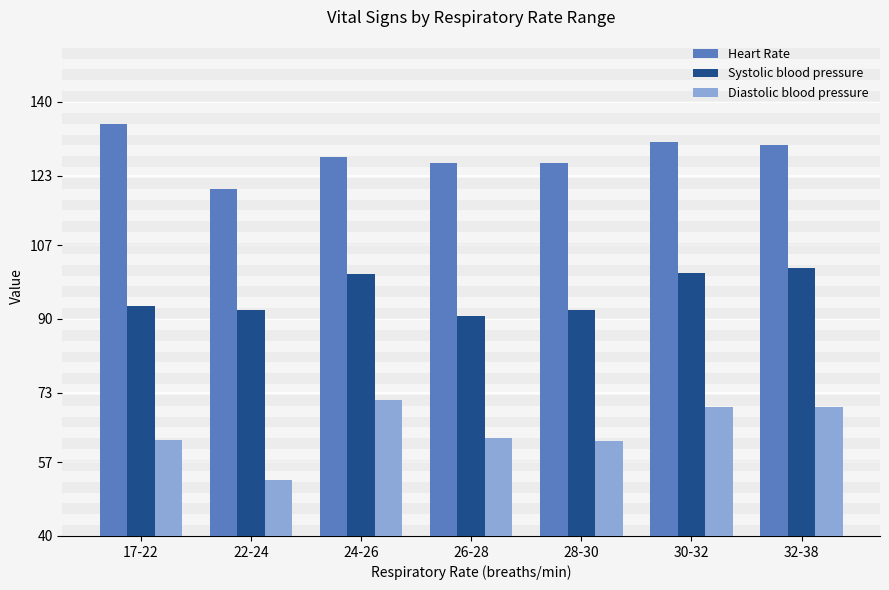

The Systolic blood pressure series shows 128.3 at 26-28. True or false?

False